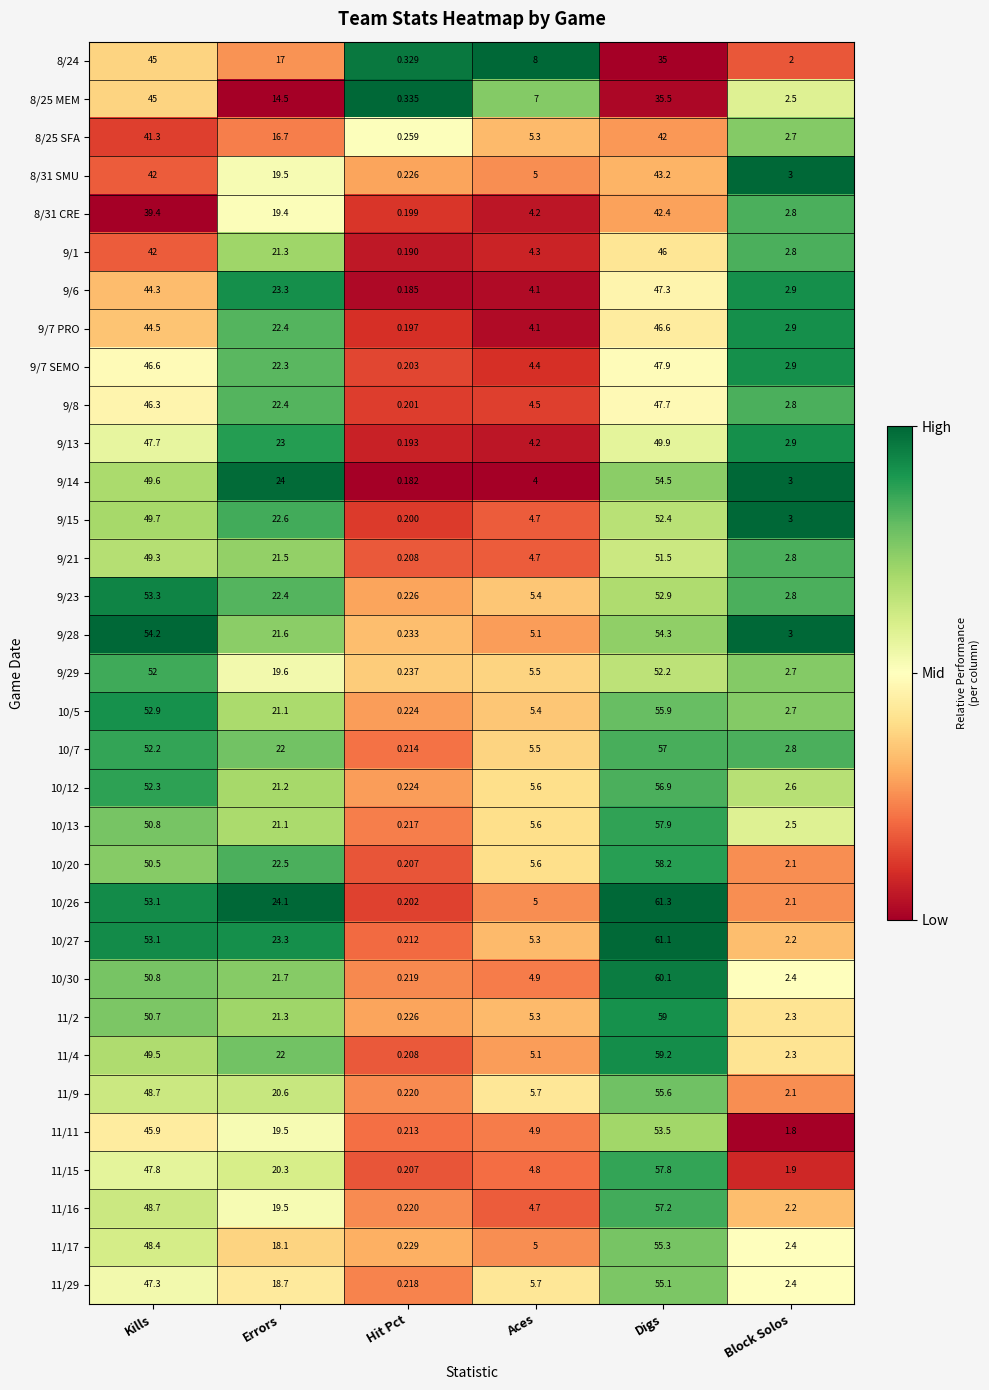

Which series changed the most between Errors and Block Solos?

10/26